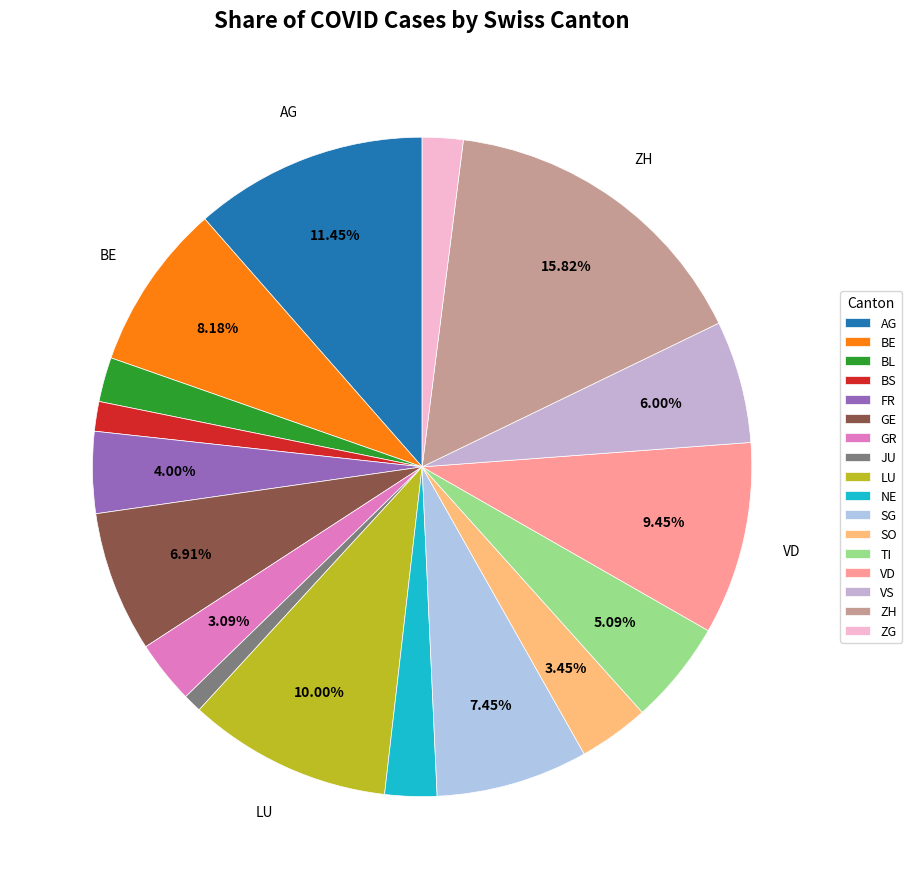

Rank the categories by value from highest to lowest.

ZH, AG, LU, VD, BE, SG, GE, VS, TI, FR, SO, GR, NE, BL, ZG, BS, JU